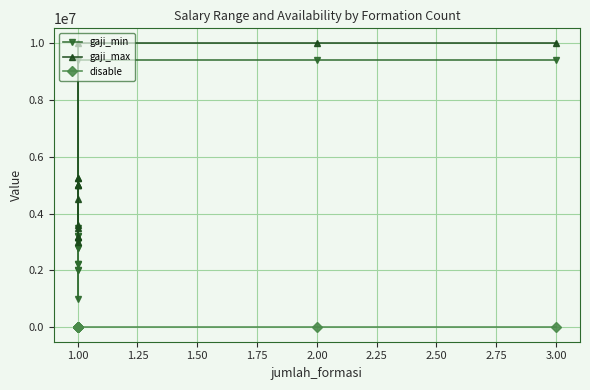

Does the chart display data point markers on the line(s)?

Yes